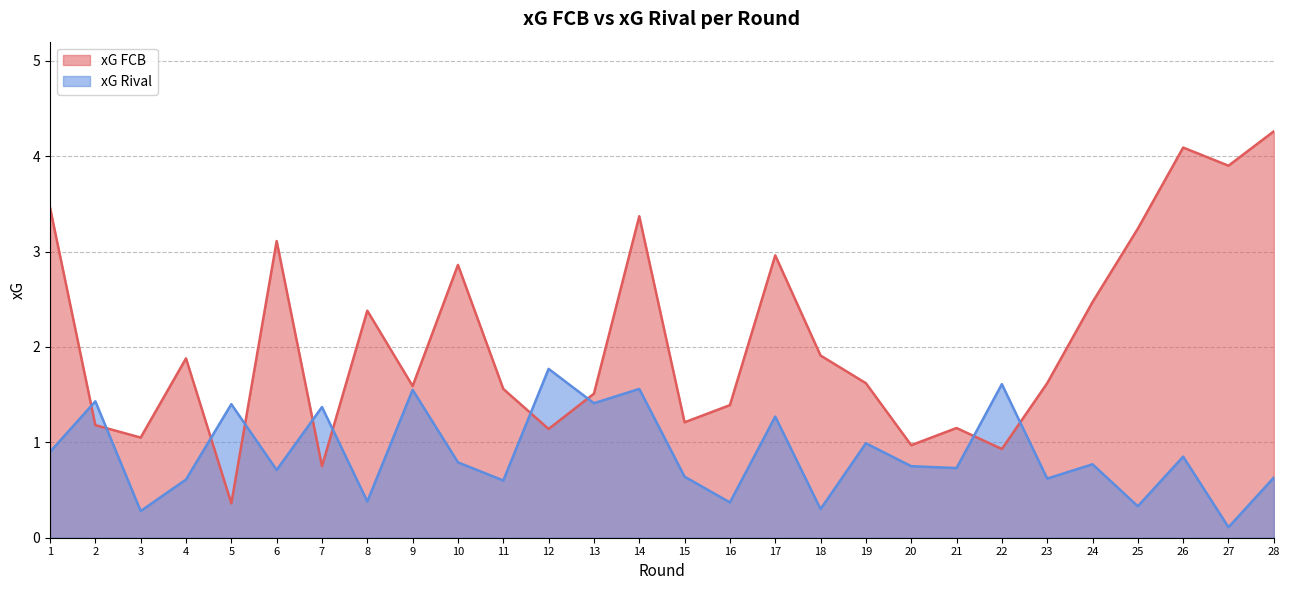

At how many categories does at least one series exceed 1?

27